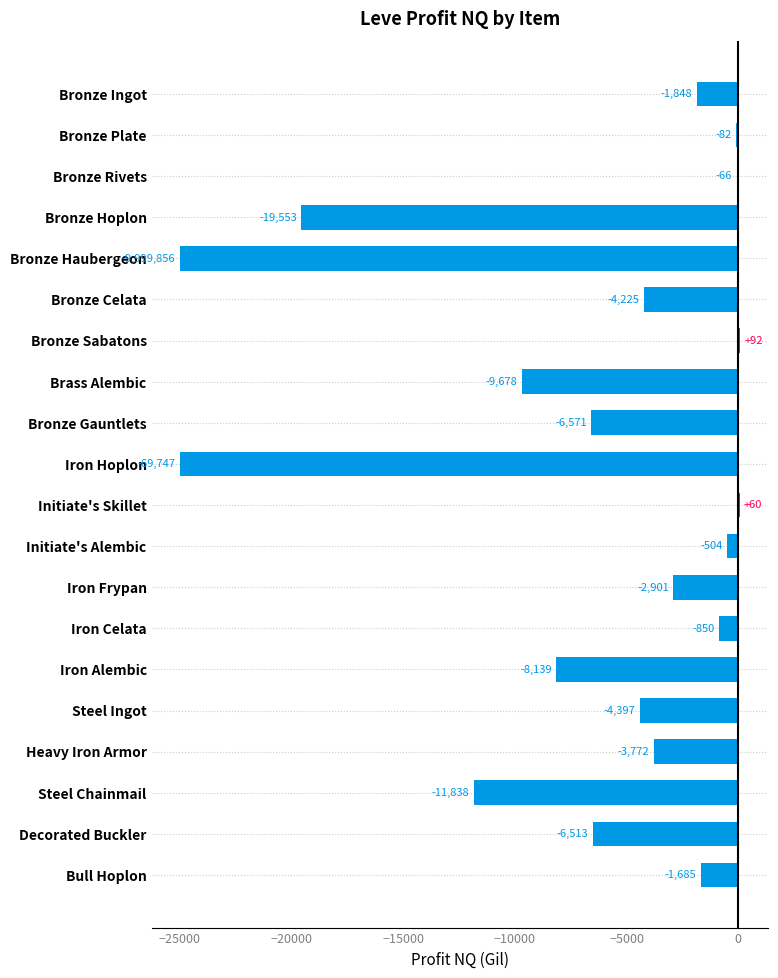

What is the average value?

-6623.5